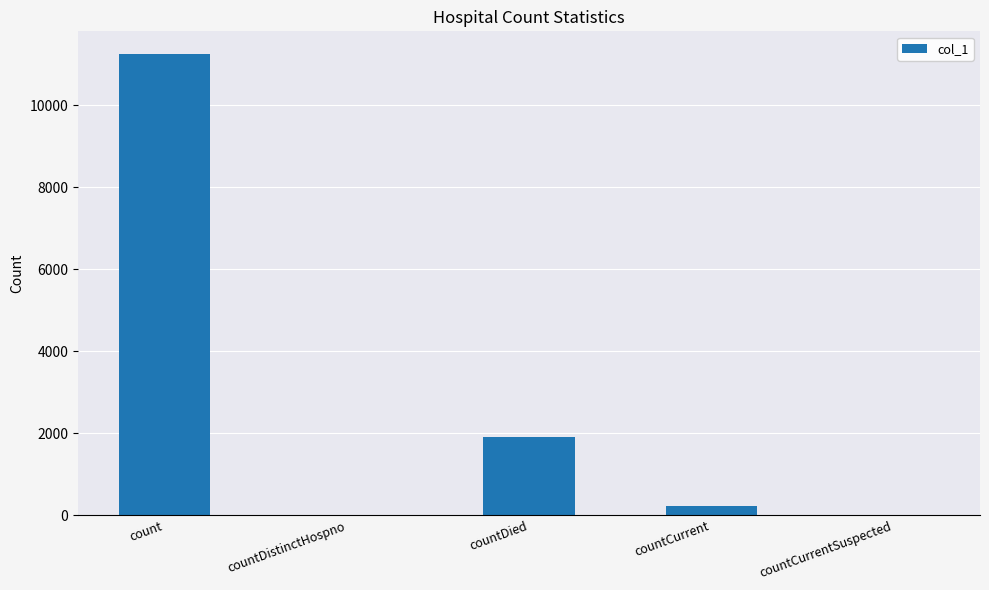

Are the bars grouped side by side (vs. stacked)?

No